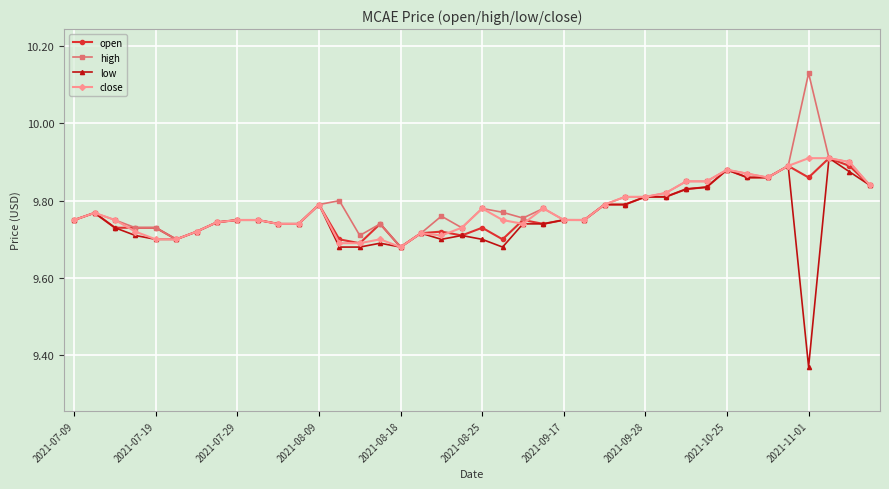

At how many categories does at least one series exceed 9?

40